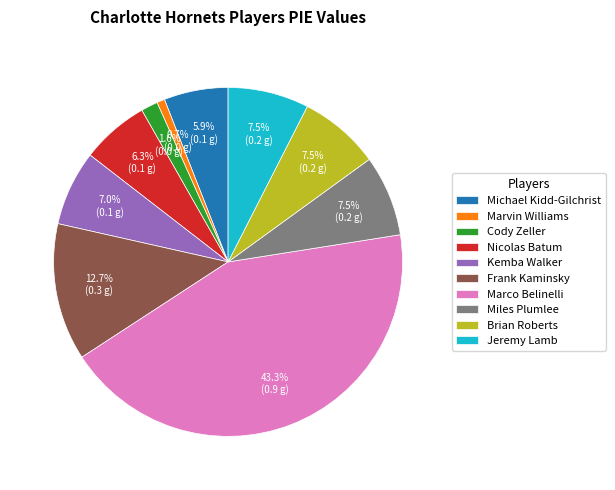

Which slice is the smallest?

Marvin Williams